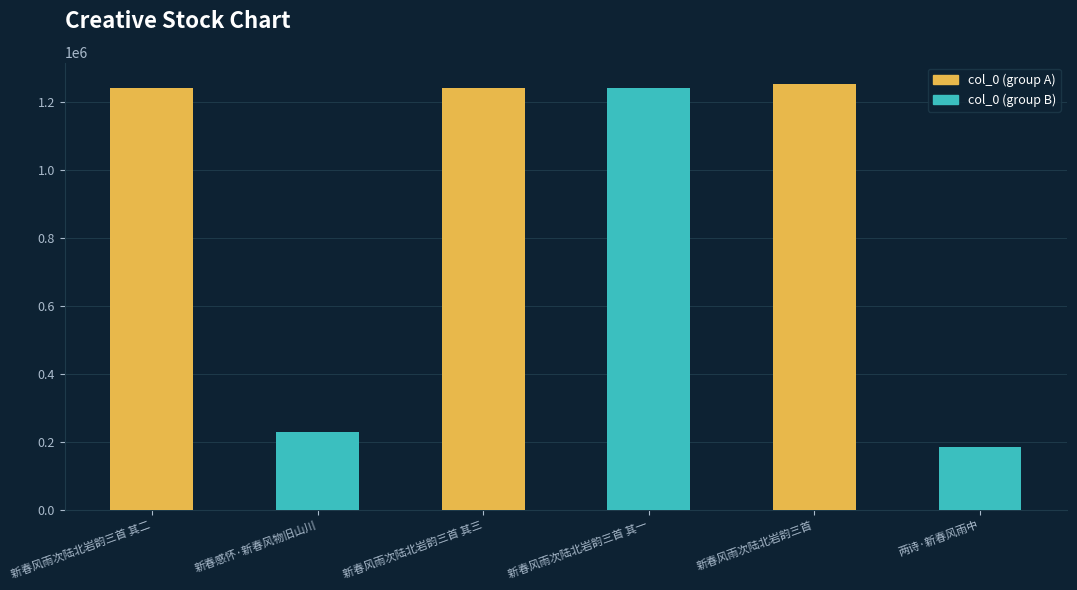

What is the label of the 4th bar from the left?

新春风雨次陆北岩韵三首 其一